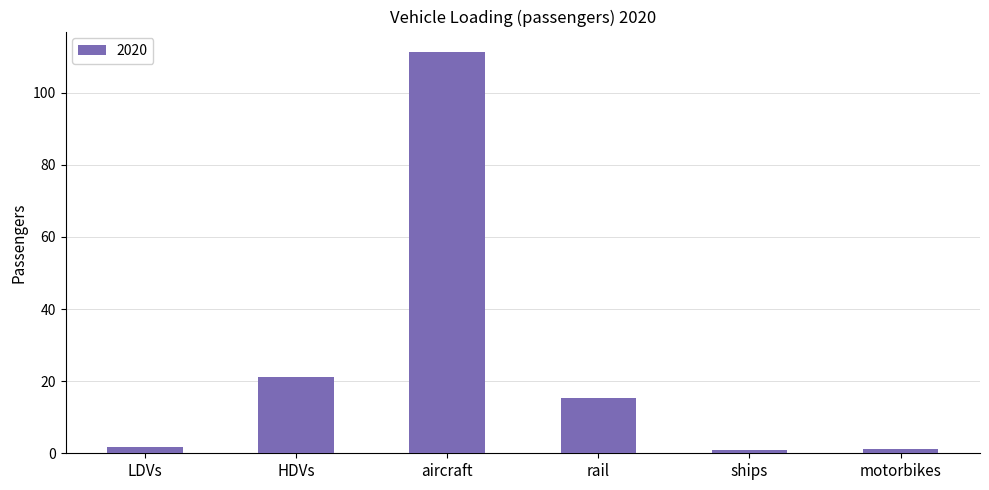

What is the ratio of the value at LDVs to the value at ships?

1.7